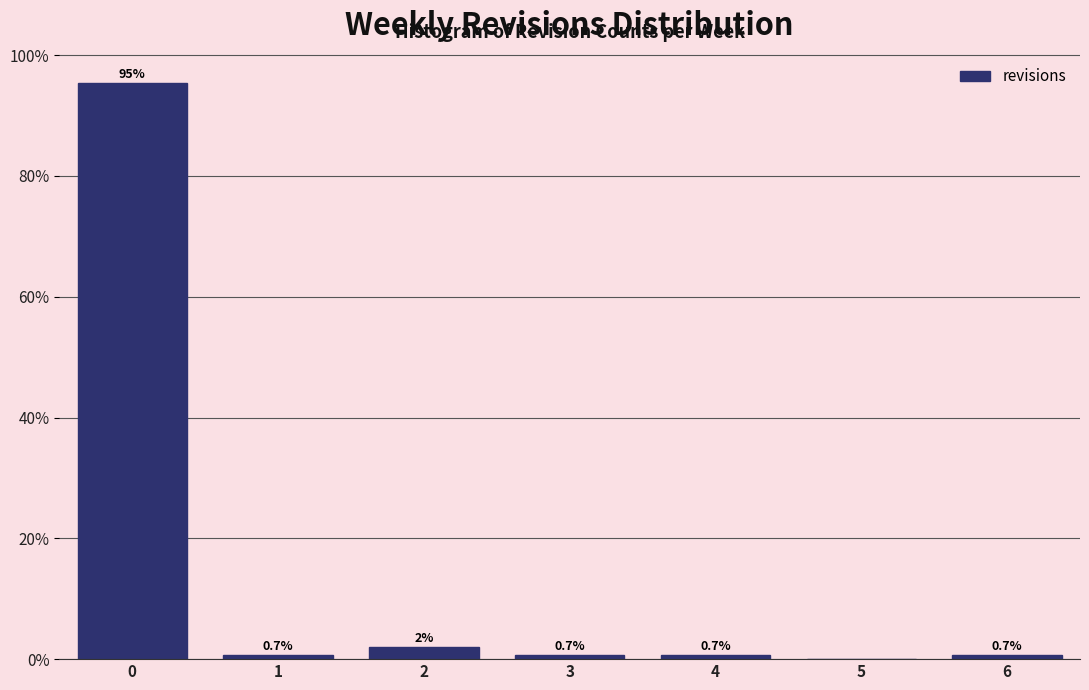

Over which range of the x-axis is the bar tallest?

-0.5 to 0.5